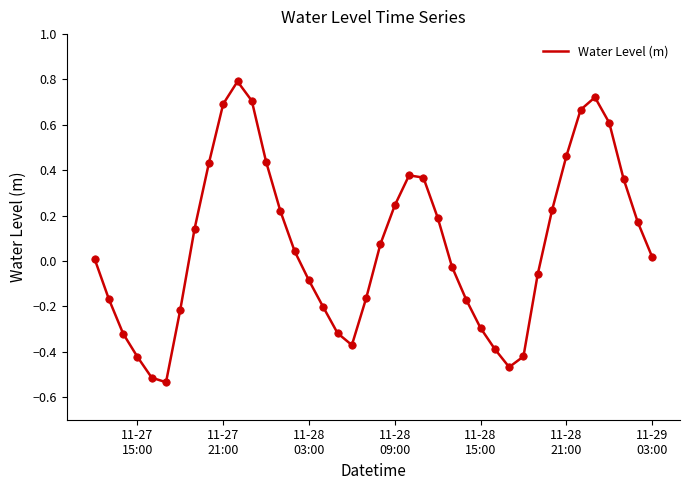

What is the difference between the maximum and minimum values?

1.3